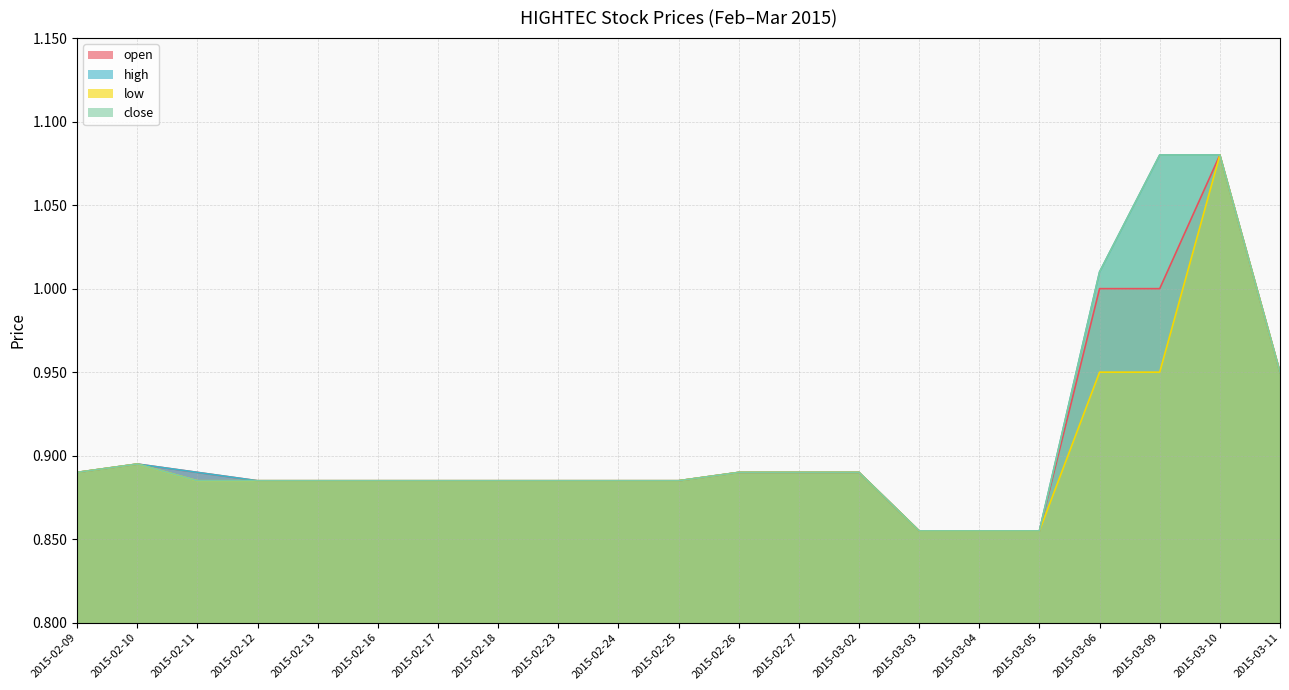

Is the value of close at 2015-02-17 greater than the value of low at 2015-03-04?

Yes